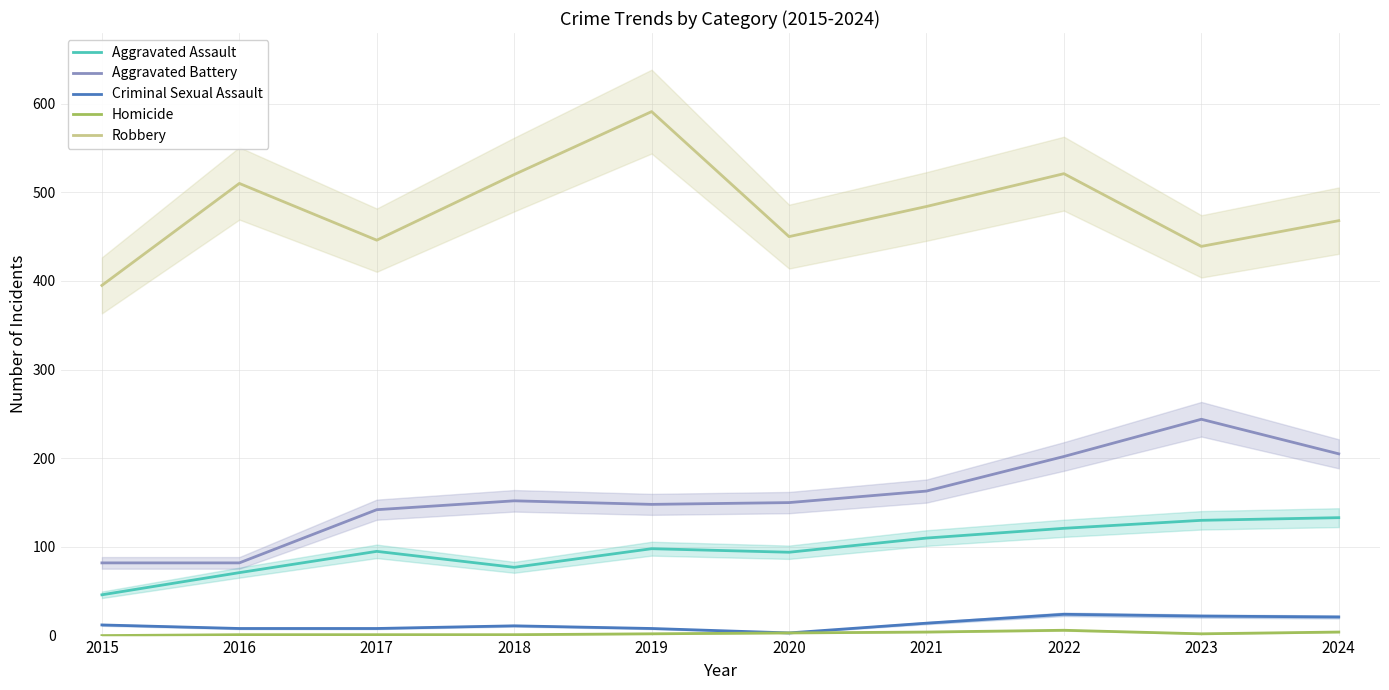

What is the value of the Homicide point at the 7th from the left?

4